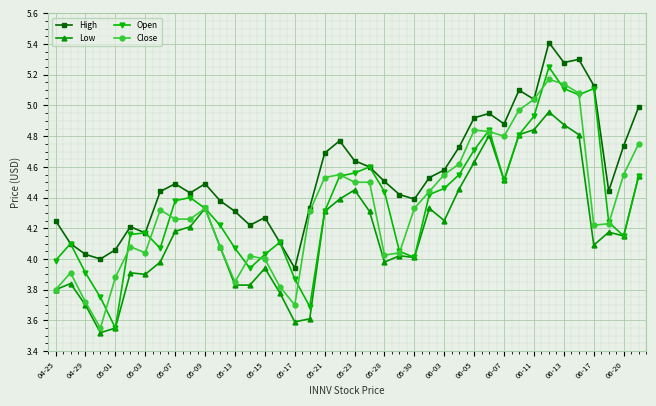

How many lines are shown in the chart?

4